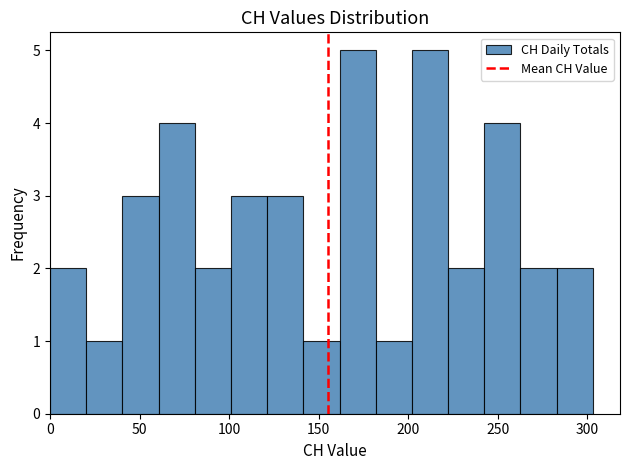

Reading left to right, list every bar in this chart as the range it spans on the x-axis followed by its height. Neither the bar edges nor the heights are printed on the chart, so give them approximately, as read against the axes.

0 to 20: 2
20 to 40: 1
40 to 60: 3
60 to 80: 4
80 to 100: 2
100 to 120: 3
120 to 140: 3
140 to 160: 1
160 to 180: 5
180 to 200: 1
200 to 220: 5
220 to 240: 2
240 to 265: 4
265 to 285: 2
285 to 305: 2